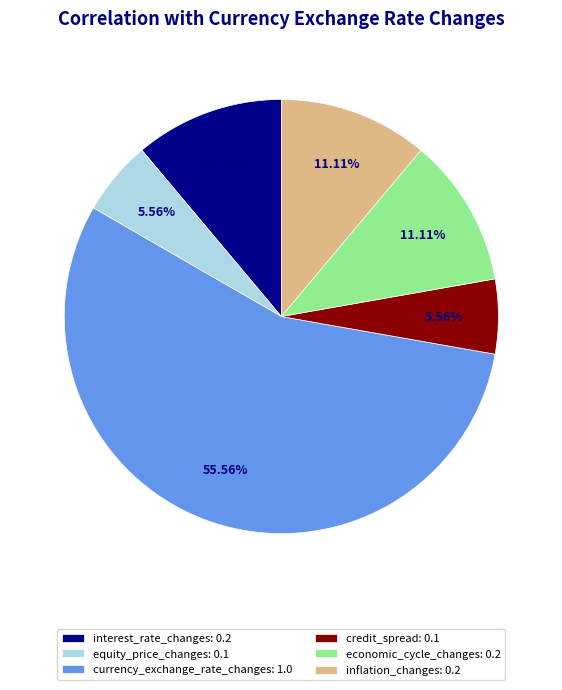

What is the majority slice?

currency_exchange_rate_changes